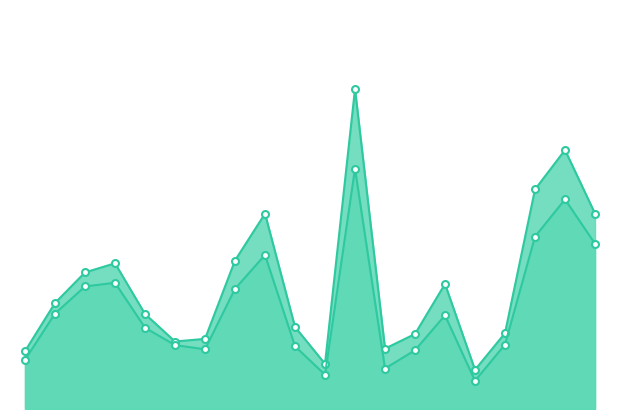

Which category has the highest value across all series?

11